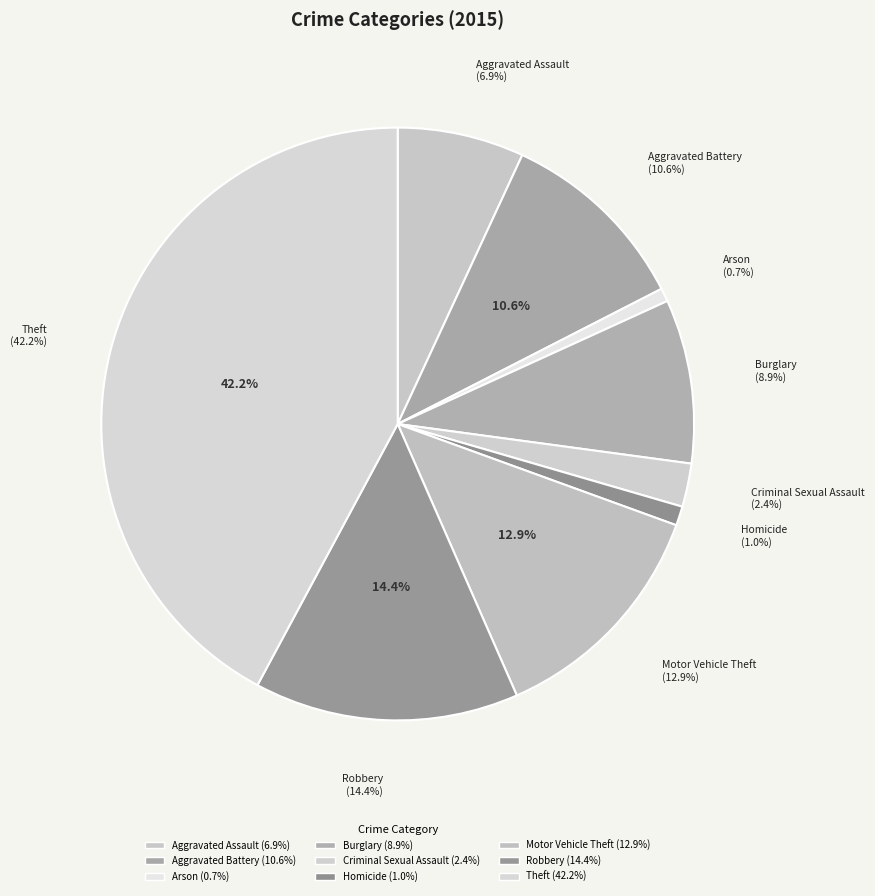

What percentage is the Robbery slice, to the nearest percent?

14%